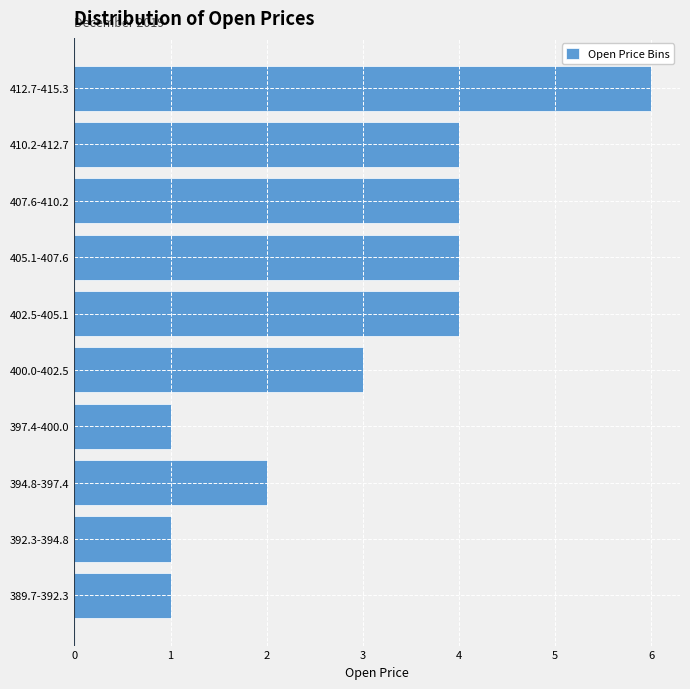

Reading top to bottom, list all the values displayed in this chart.

6	4	4	4	4	3	1	2	1	1